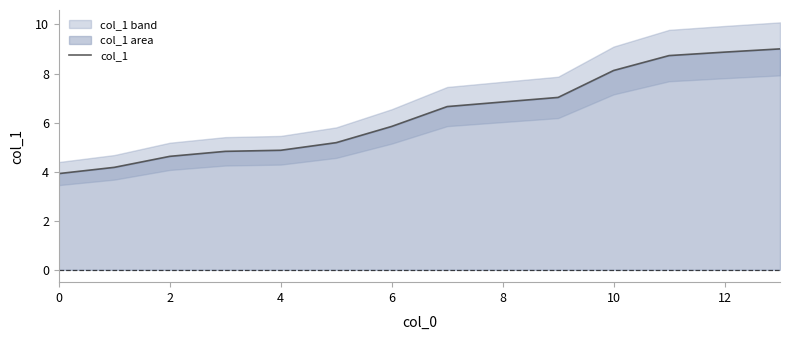

What is the value of the 12th point from the left?

8.7